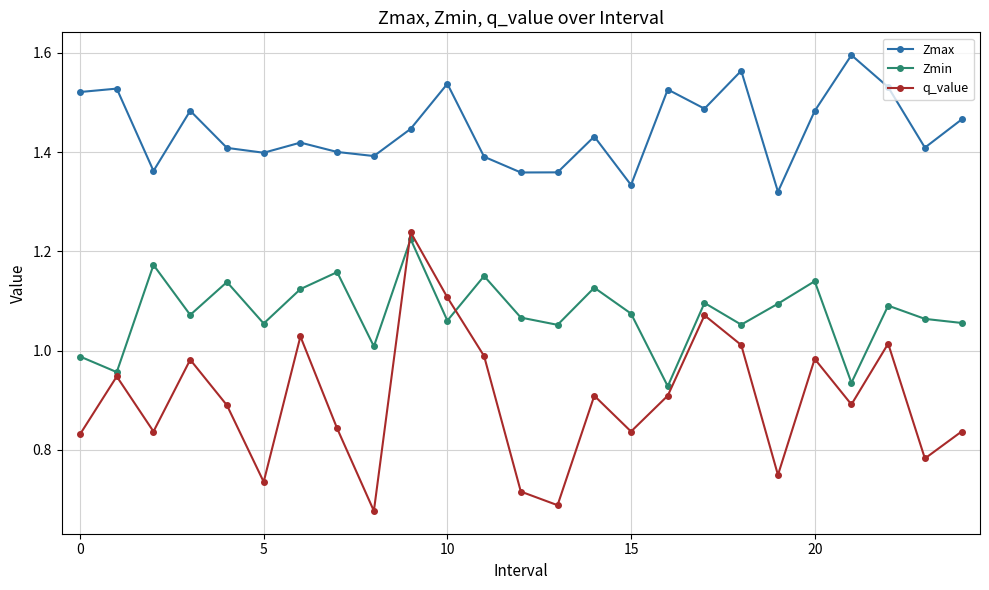

Which series has the largest total across all categories?

Zmax